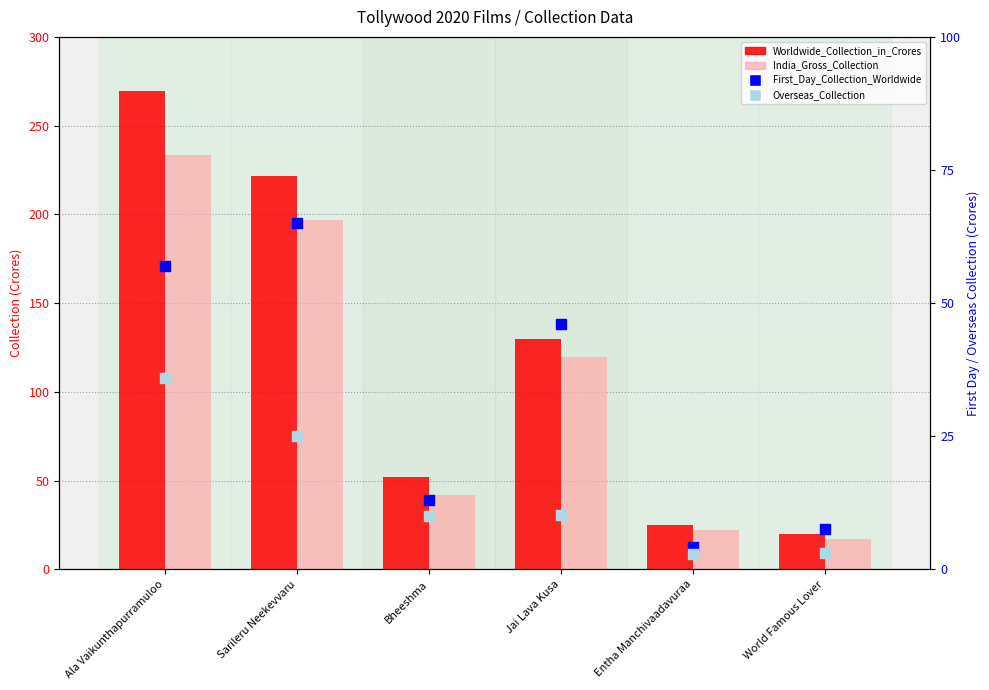

At which category is the sum across all series the highest?

Ala Vaikunthapurramuloo